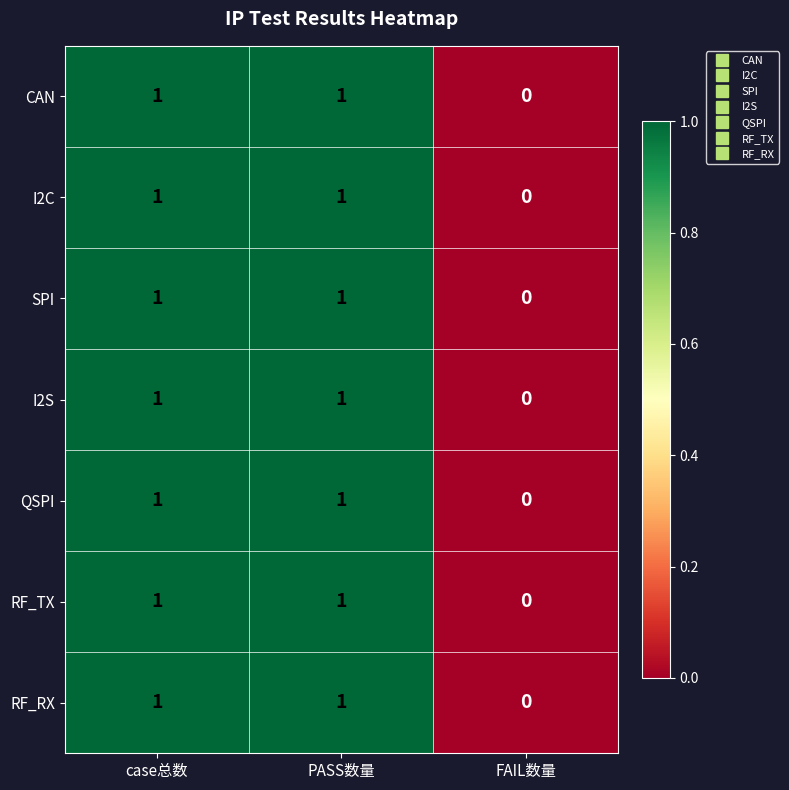

At which category does the chart reach its minimum across all series?

FAIL数量